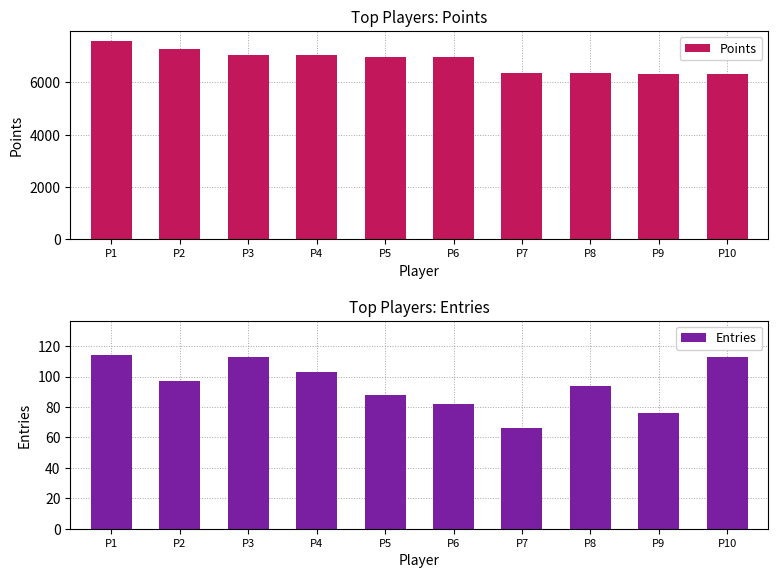

How many distinct data groups are displayed?

2